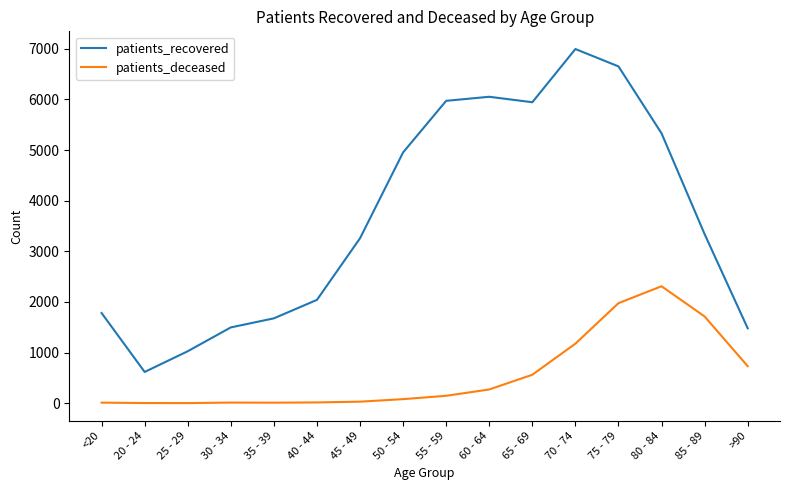

What is the total value across all series at 20 - 24?

620